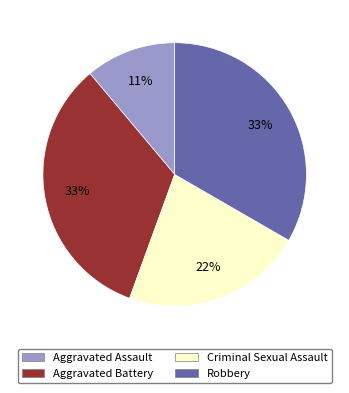

Which slice is the smallest?

Aggravated Assault